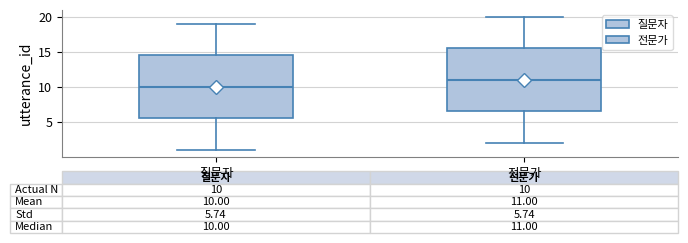

Which box's median line is the highest?

전문가